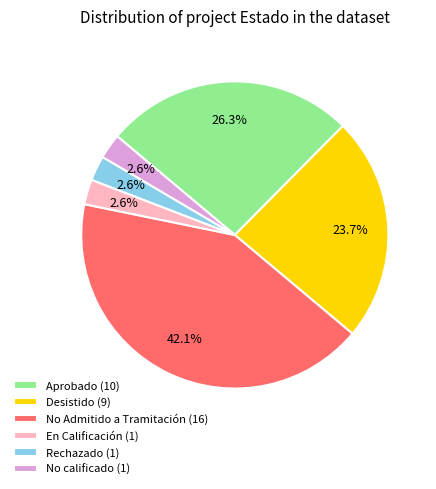

Which slice is the largest?

No Admitido a Tramitación (16)